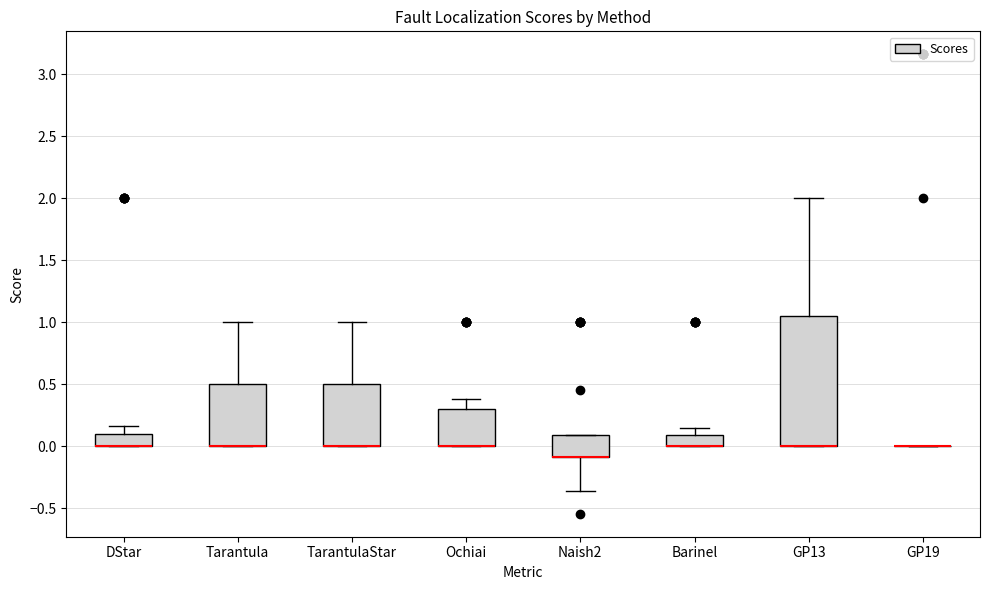

Reading left to right, transcribe this box plot: for each box, give where its median line is, the range the box spans, and where its two whiskers end, as read against the y-axis. The values are not printed on the chart, so give them approximately, as read against the axis.

DStar: median 0.00 (drawn on the box's lower edge), box 0.00 to 0.10, whiskers 0.00 to 0.15
Tarantula: median 0.00 (drawn on the box's lower edge), box 0.00 to 0.50, whiskers 0.00 to 1.00
TarantulaStar: median 0.00 (drawn on the box's lower edge), box 0.00 to 0.50, whiskers 0.00 to 1.00
Ochiai: median 0.00 (drawn on the box's lower edge), box 0.00 to 0.30, whiskers 0.00 to 0.40
Naish2: median -0.10 (drawn on the box's lower edge), box -0.10 to 0.10, whiskers -0.35 to 0.10
Barinel: median 0.00 (drawn on the box's lower edge), box 0.00 to 0.10, whiskers 0.00 to 0.15
GP13: median 0.00 (drawn on the box's lower edge), box 0.00 to 1.05, whiskers 0.00 to 2.00
GP19: box collapsed to a line at 0.00, whiskers 0.00 to 0.00